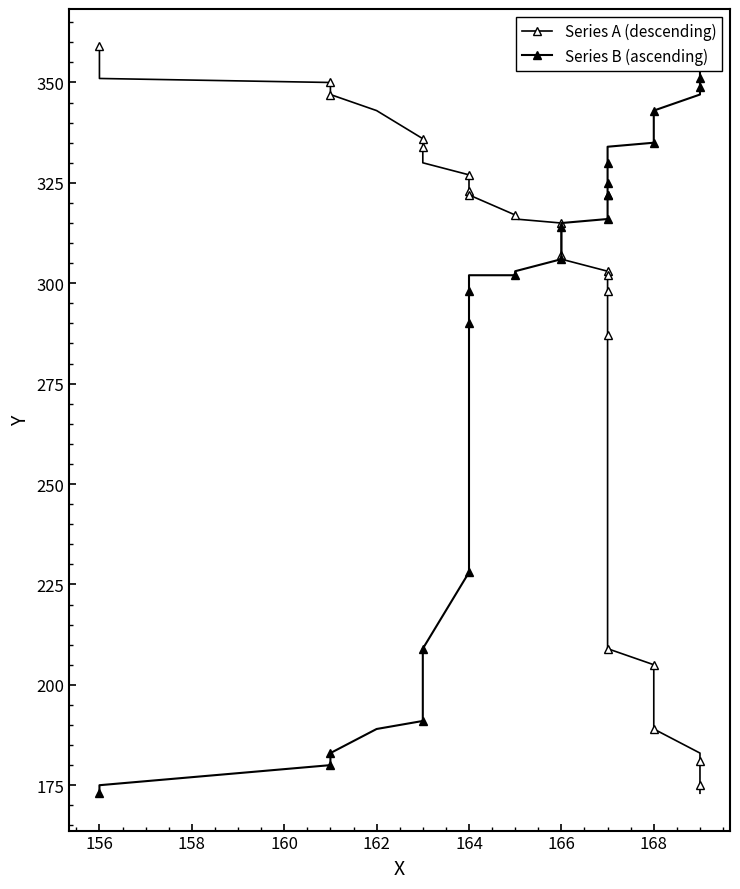

Where do Series A (descending) and Series B (ascending) first cross each other?

166 and 166